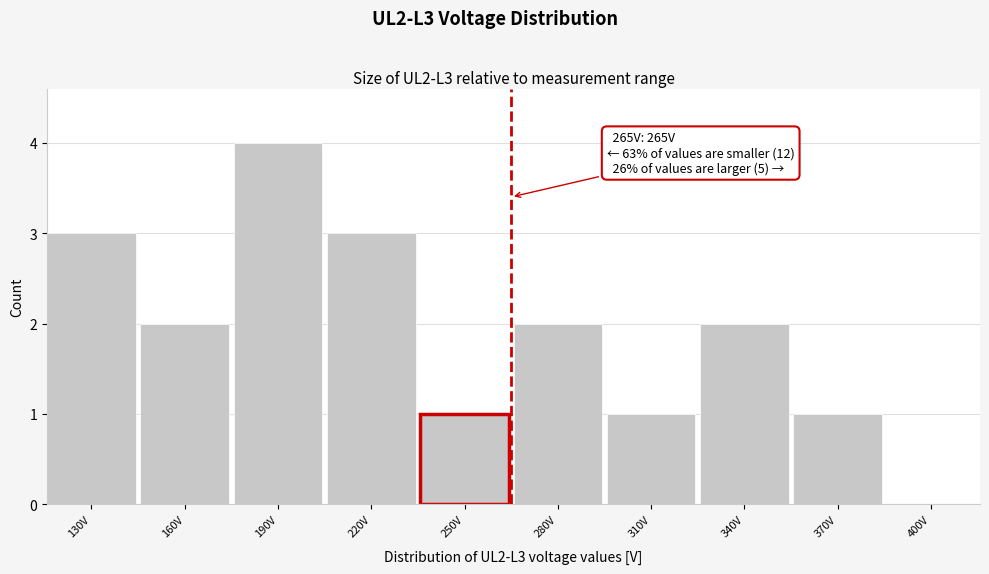

Reading left to right, extract all data points from this chart.

130V=3	160V=2	190V=4	220V=3	250V=1	280V=2	310V=1	340V=2	370V=1	400V=0